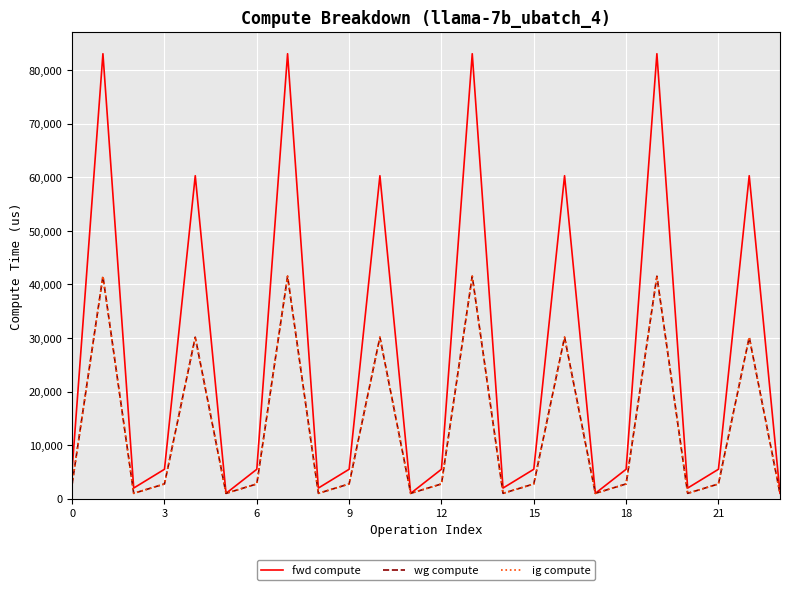

How many lines are shown in the chart?

3